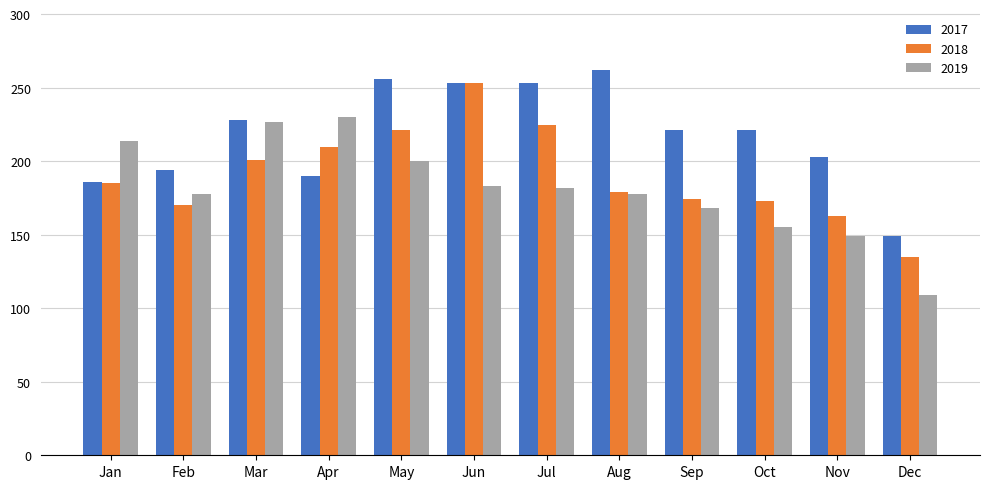

The value of 2018 at Nov is 163. True or false?

True